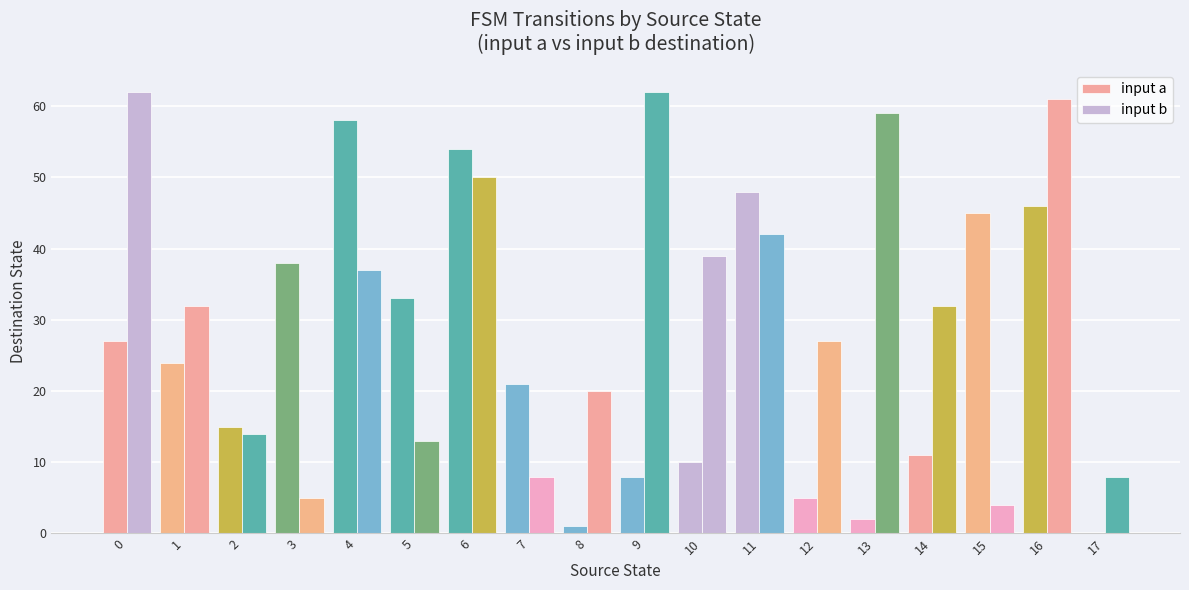

What is the highest value of the input b series?

62